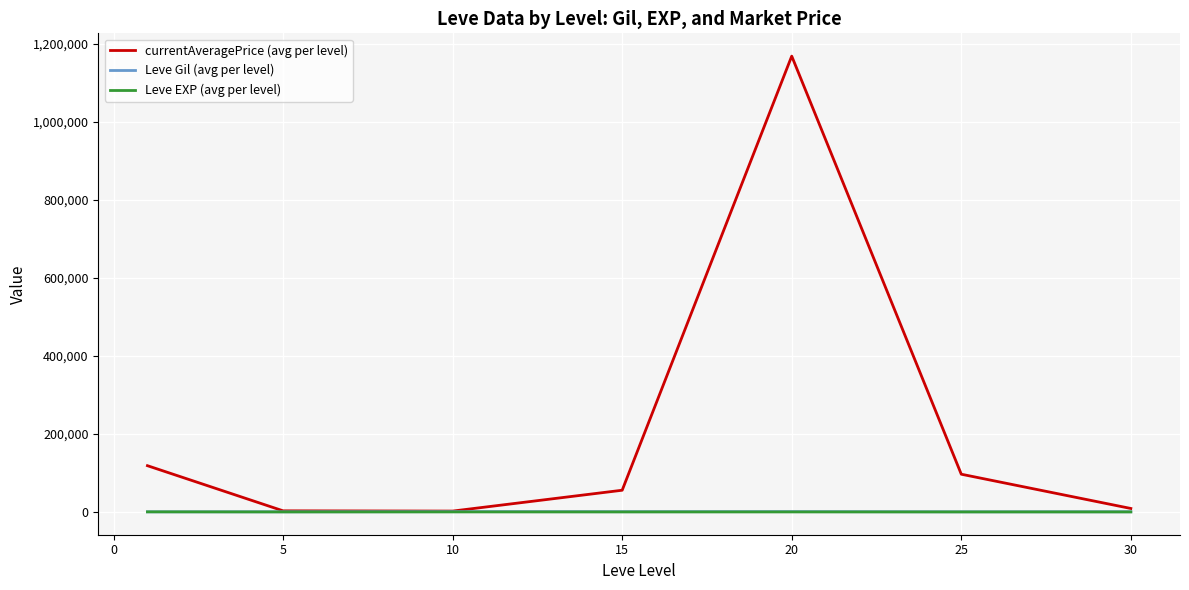

What is the maximum value shown in the chart?

1168998.8